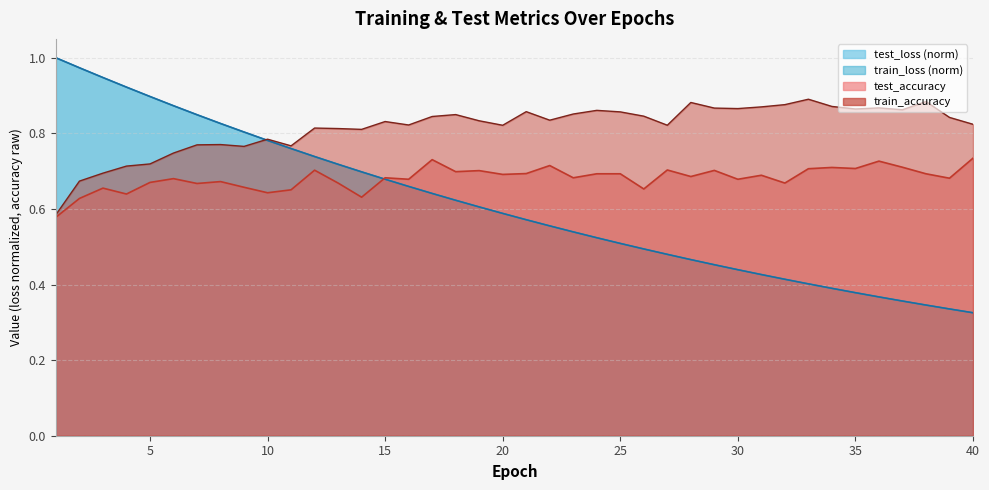

Does the chart display data point markers on the line(s)?

No